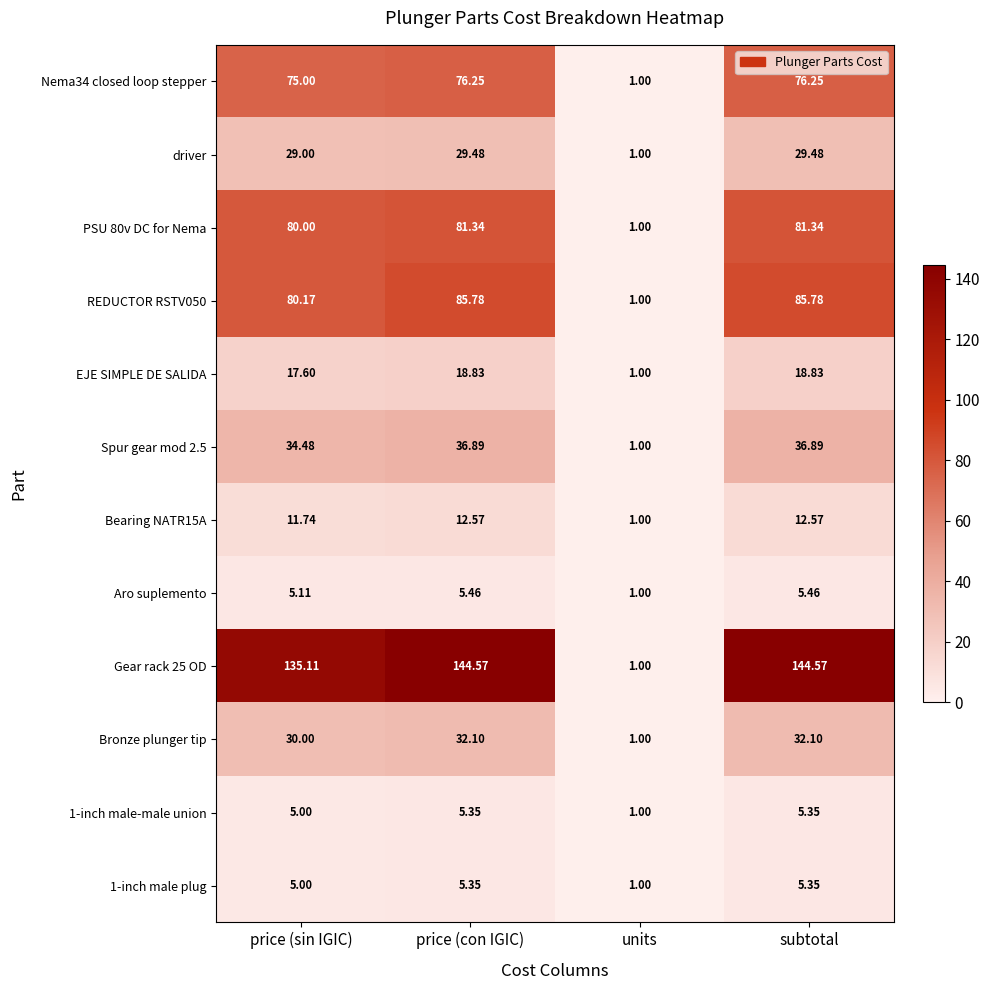

Between price (sin IGIC) and subtotal, which series saw the biggest shift?

Gear rack 25 OD